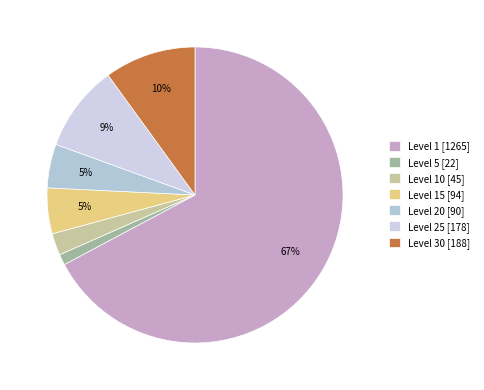

Which slice is the largest?

Level 1 [1265]